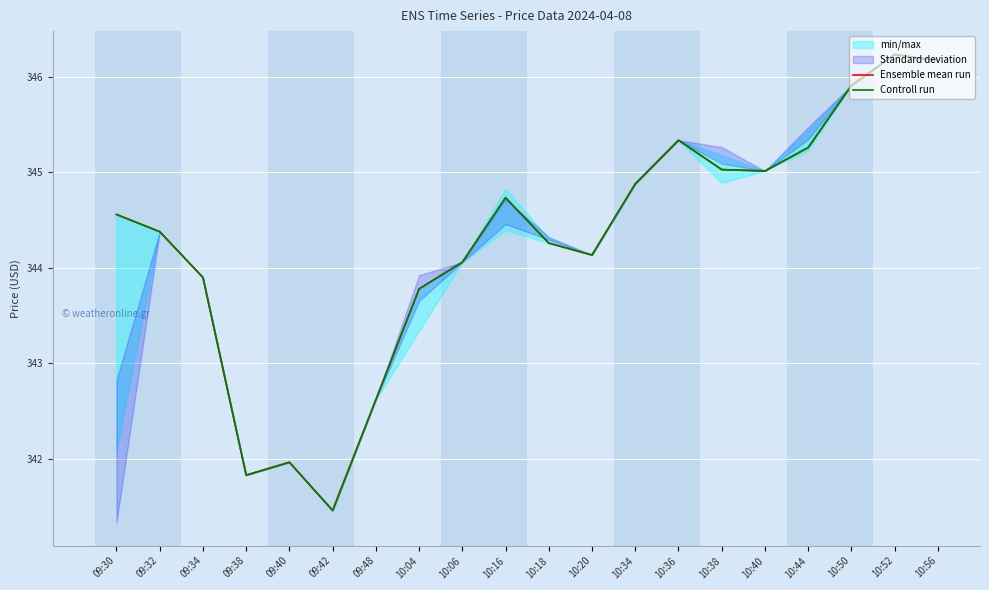

List the labels in order of Controll run value, largest first.

10:52, 10:56, 10:50, 10:36, 10:44, 10:38, 10:40, 10:34, 10:16, 09:30, 09:32, 10:18, 10:20, 10:06, 09:34, 10:04, 09:48, 09:40, 09:38, 09:42